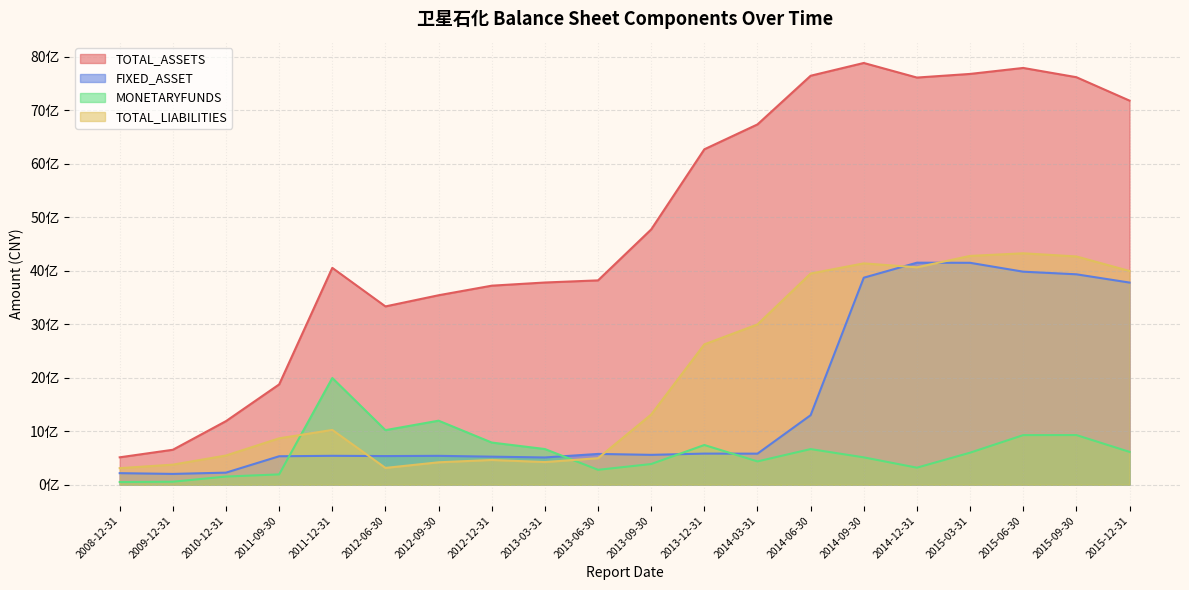

Which series has the largest total across all categories?

TOTAL_ASSETS